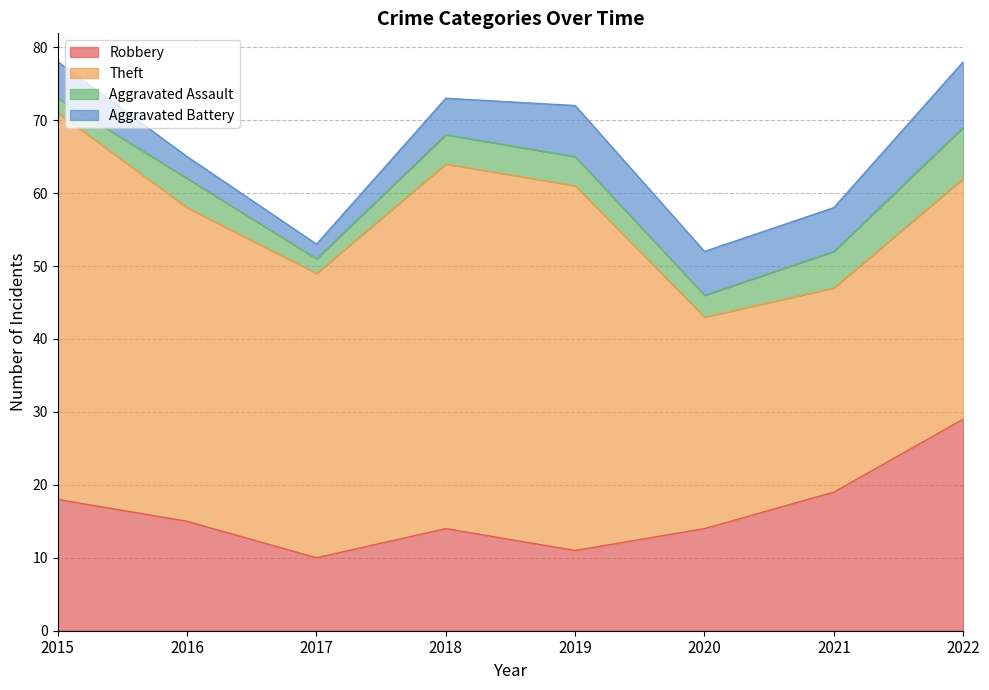

What is the total value across all series at 2015?

78